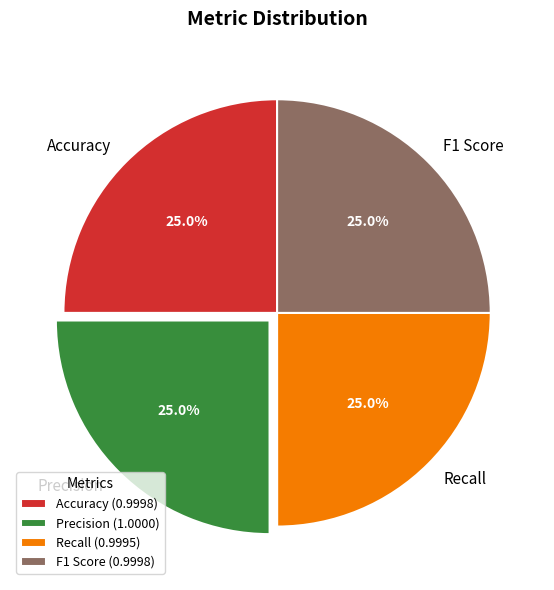

What percentage do Precision and Recall together represent?

50.0%